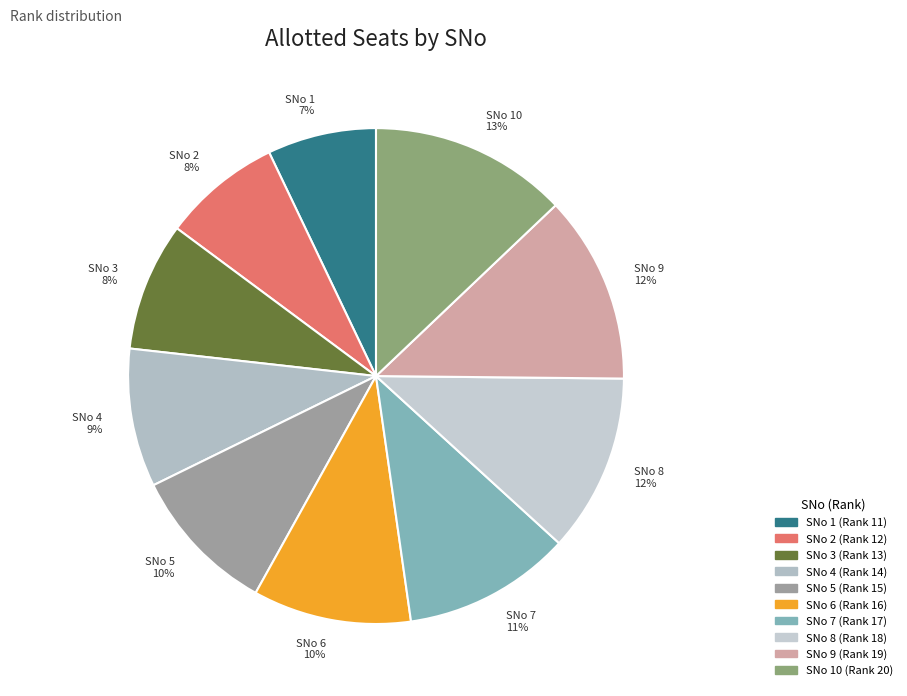

Which has a higher value, SNo 5 or SNo 10?

SNo 10